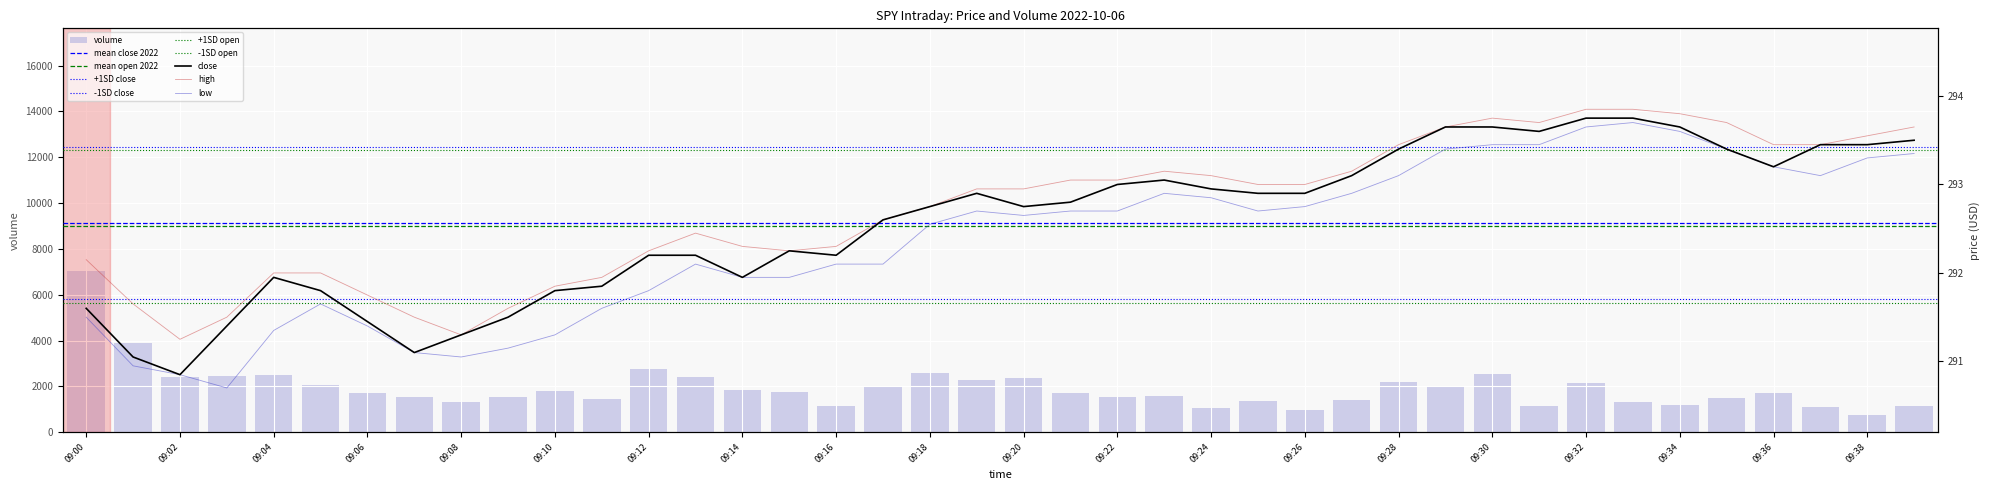

Reading left to right, extract all data points from this chart.

close: 291.6	291.1	290.9	291.4	291.9	291.8	291.4	291.1	291.3	291.5	291.8	291.9	292.2	292.2	291.9	292.2	292.2	292.6	292.8	292.9	292.8	292.8	293.0	293.1	292.9	292.9	292.9	293.1	293.4	293.6	293.6	293.6	293.8	293.8	293.6	293.4	293.2	293.4	293.4	293.5
open: 291.5	290.9	290.9	290.7	291.4	291.6	291.4	291.1	291.1	291.1	291.3	291.6	291.8	292.1	291.9	291.9	292.1	292.1	292.6	292.7	292.6	292.7	292.7	292.9	292.9	292.7	292.8	292.9	293.1	293.4	293.4	293.4	293.6	293.7	293.6	293.4	293.2	293.1	293.3	293.4
high: 292.1	291.6	291.2	291.5	292.0	292.0	291.8	291.5	291.3	291.6	291.9	291.9	292.2	292.4	292.3	292.2	292.3	292.6	292.8	292.9	292.9	293.1	293.1	293.1	293.1	293.0	293.0	293.1	293.4	293.6	293.8	293.7	293.9	293.9	293.8	293.7	293.4	293.4	293.6	293.6